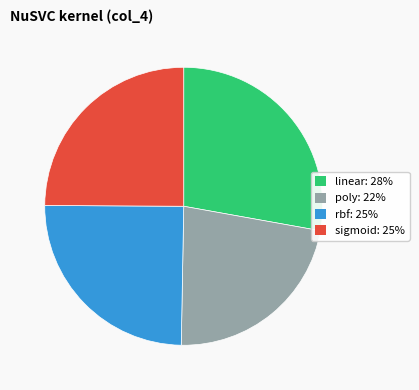

Does any single category account for the majority?

No